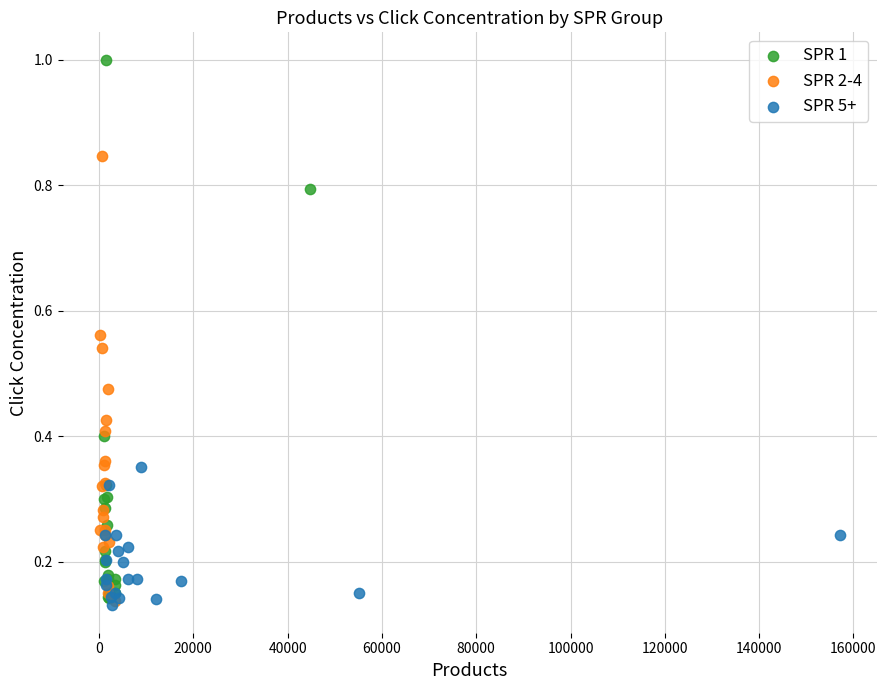

Which series has the largest Y range (max minus min)?

SPR 1